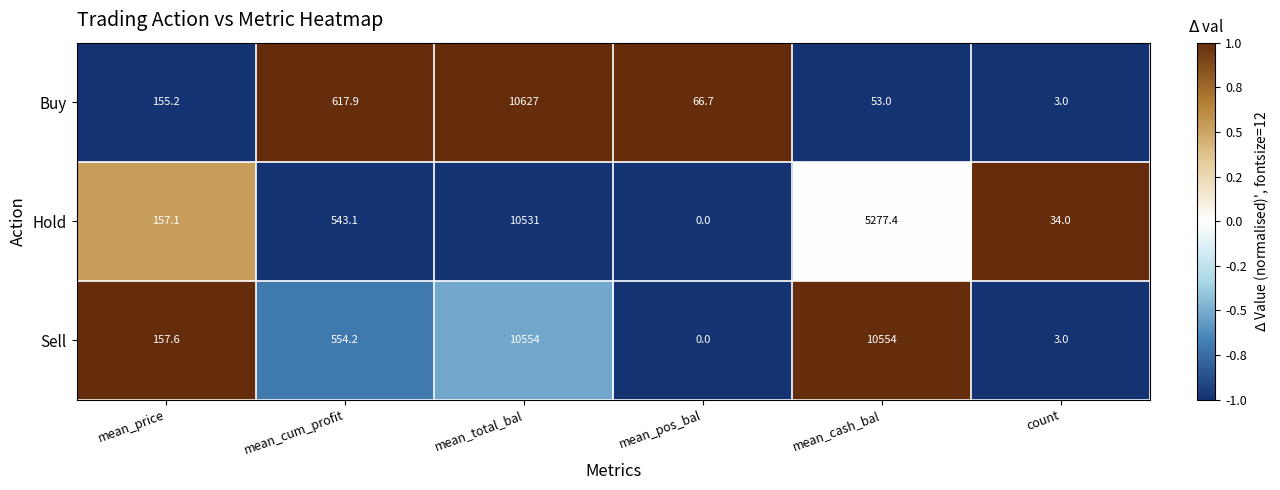

What is the difference between the highest and lowest values at mean_pos_bal?

66.7